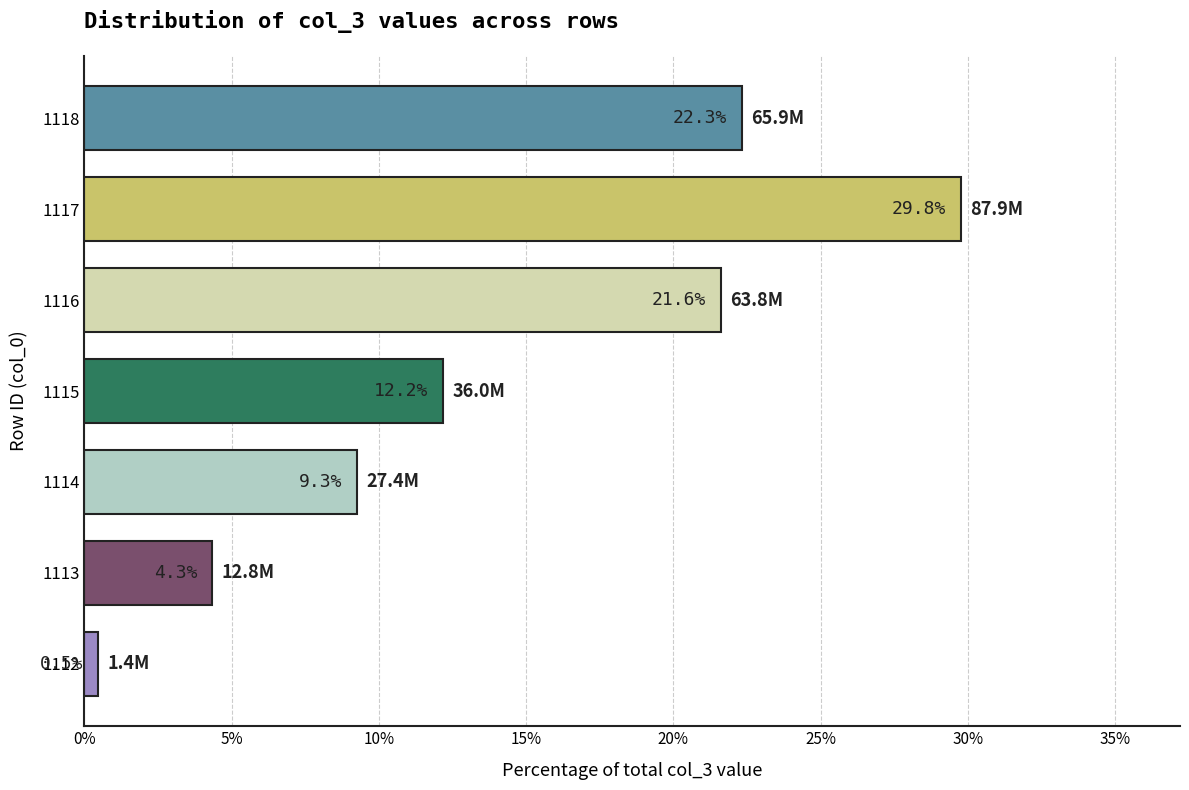

What is the change in value from 1116 to 1117?

+8.2